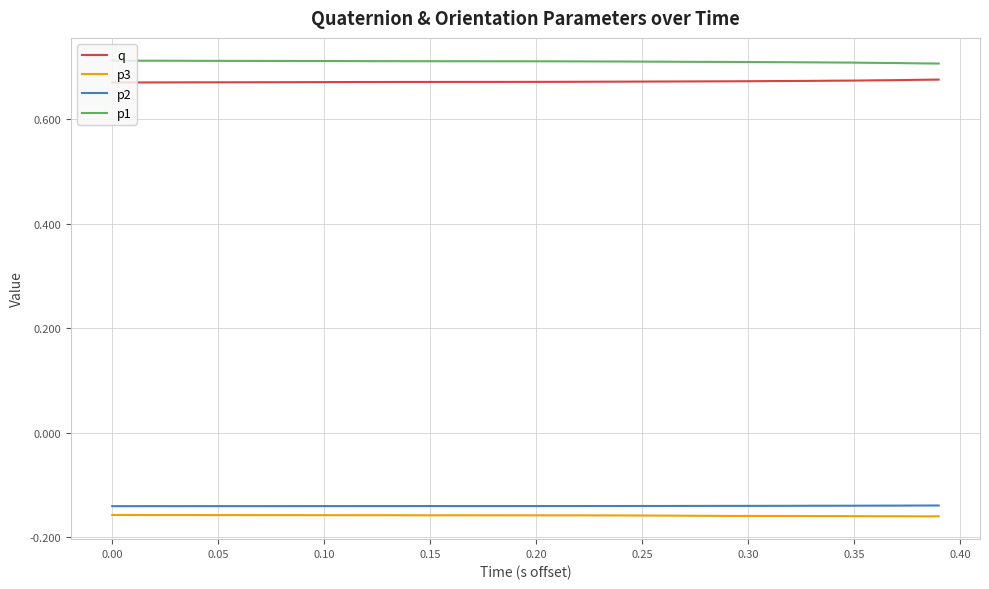

True or false: p1 and q intersect in this chart.

False